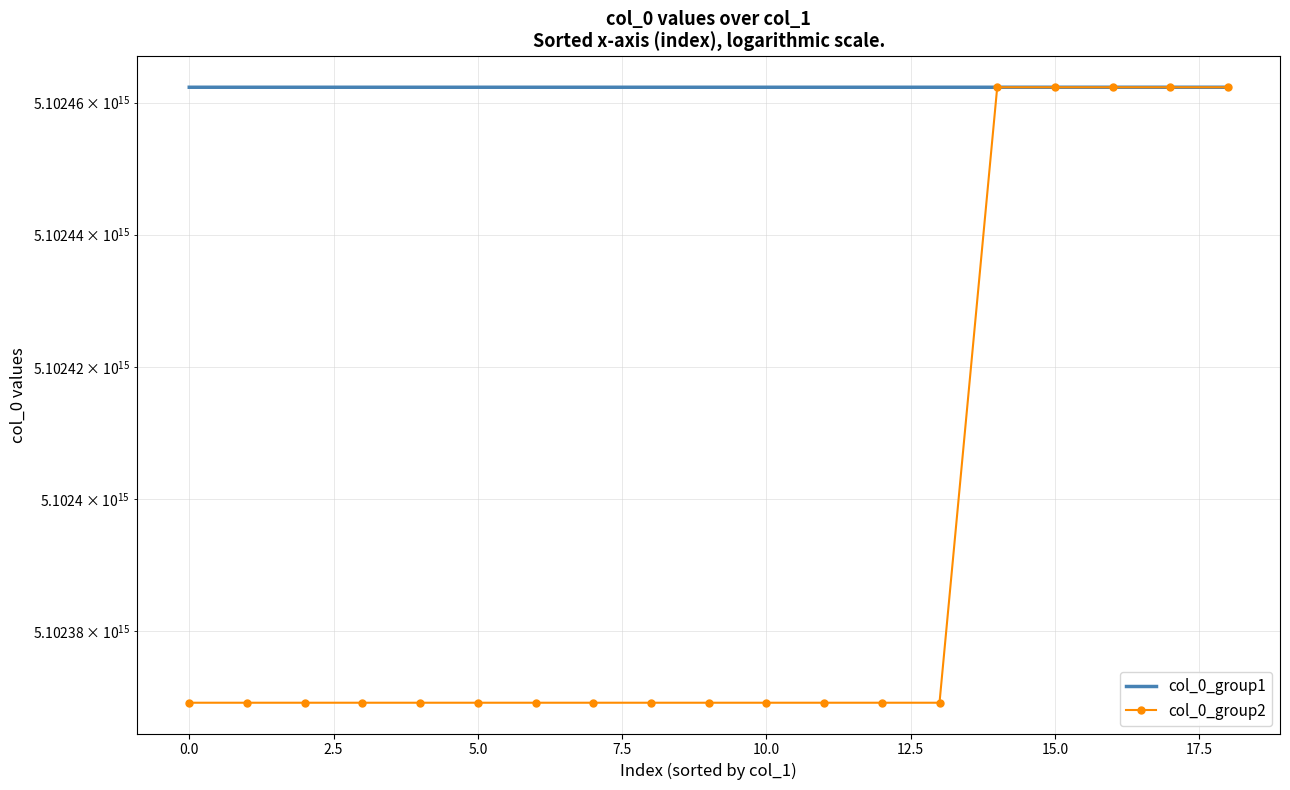

Which has a higher value, 15.0 or 12.5?

15.0